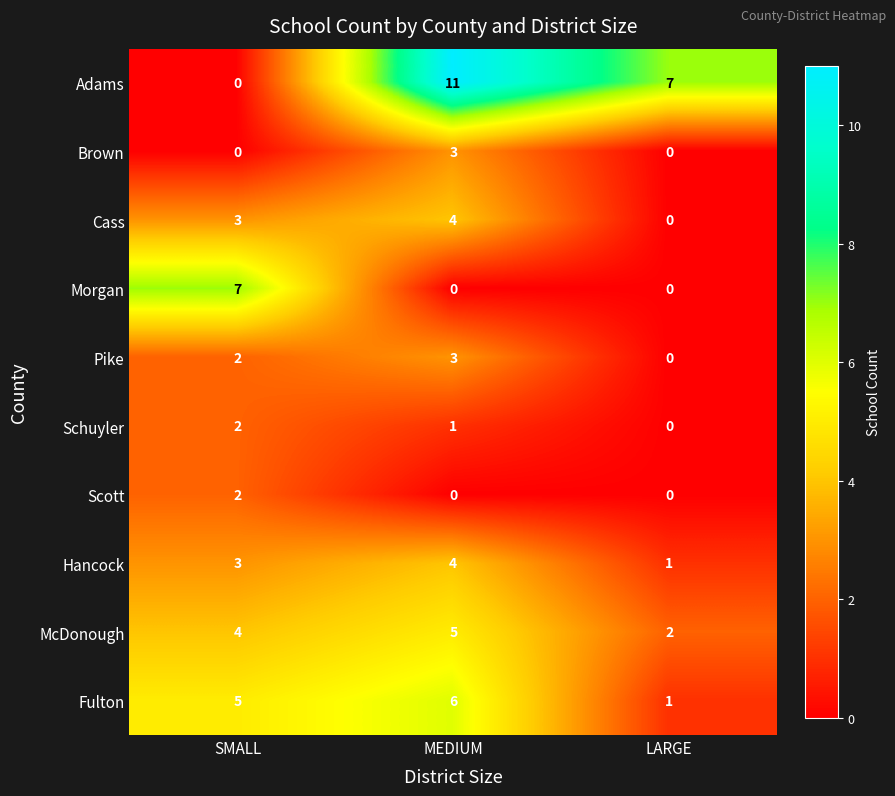

What is the total value across all series at MEDIUM?

37